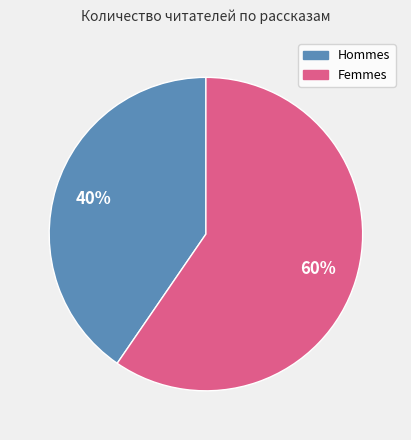

To the nearest percent, what is the average slice percentage?

50%